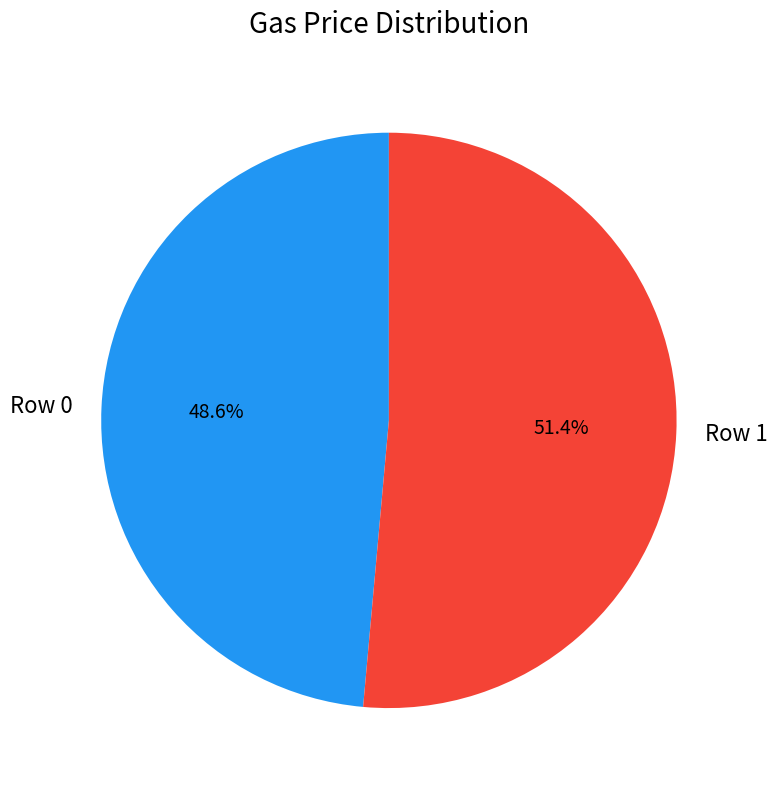

To the nearest percent, what is the difference between the Row 1 and Row 0 slice percentages?

3%